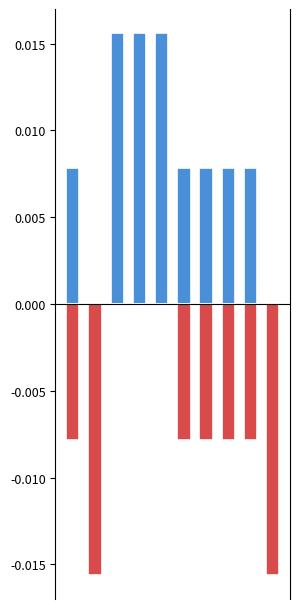

What are all the series names shown in the legend?

output_1 (centered), output_0 (centered)